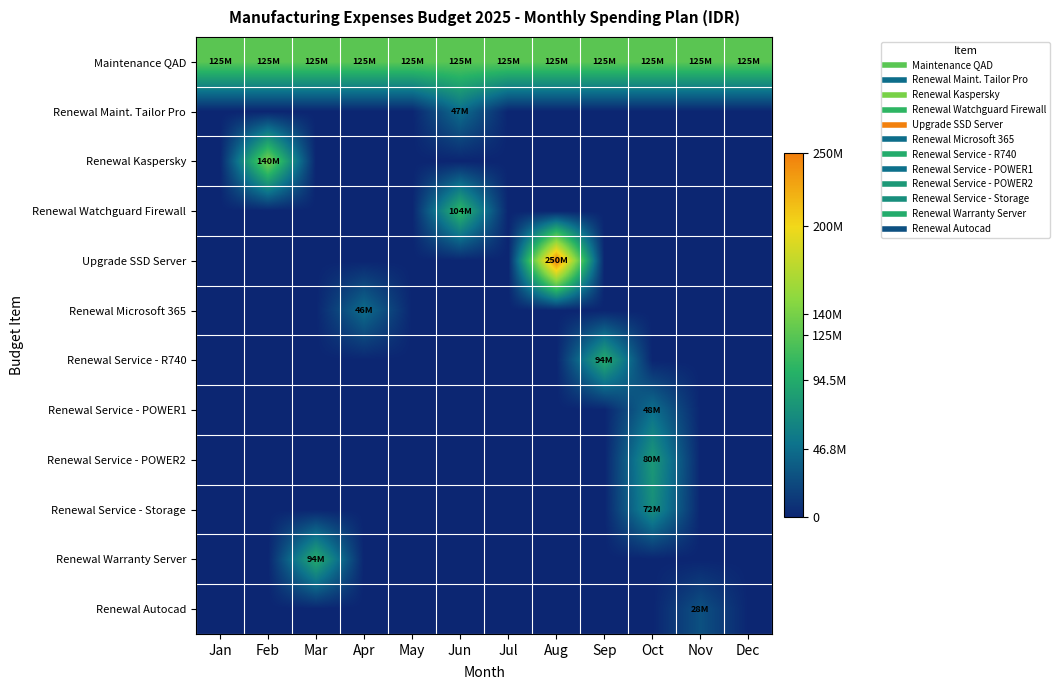

At which category is the sum across all series the highest?

Aug